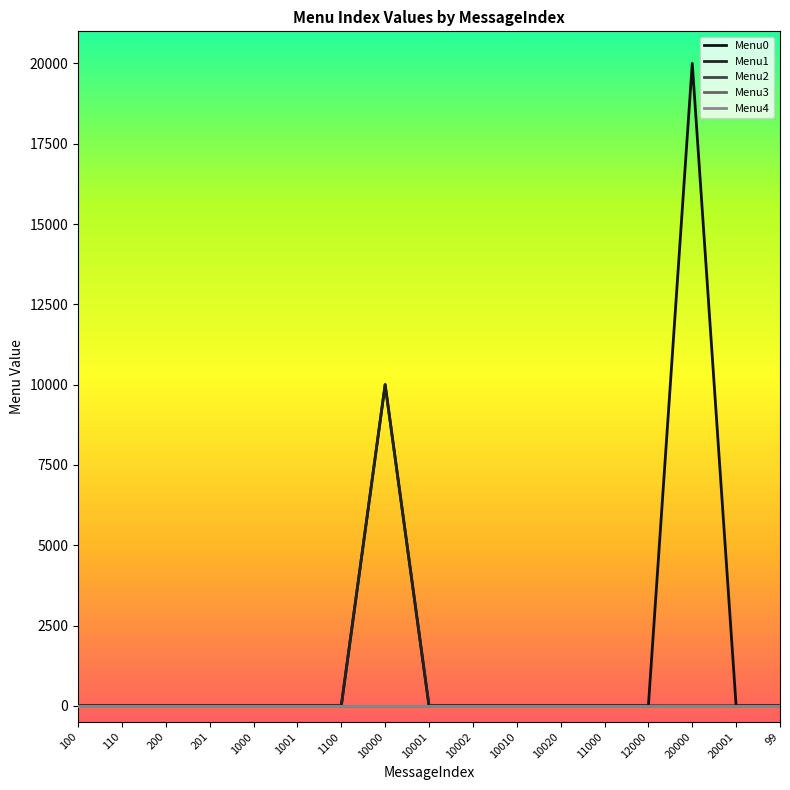

Is it true that Menu0 equals 0 at 201?

True